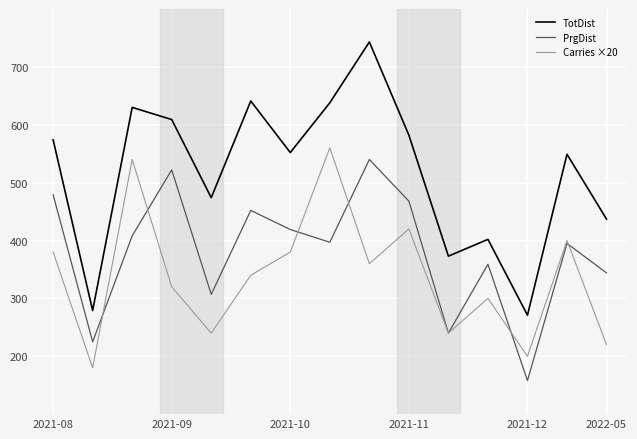

What is the minimum value for TotDist?

271